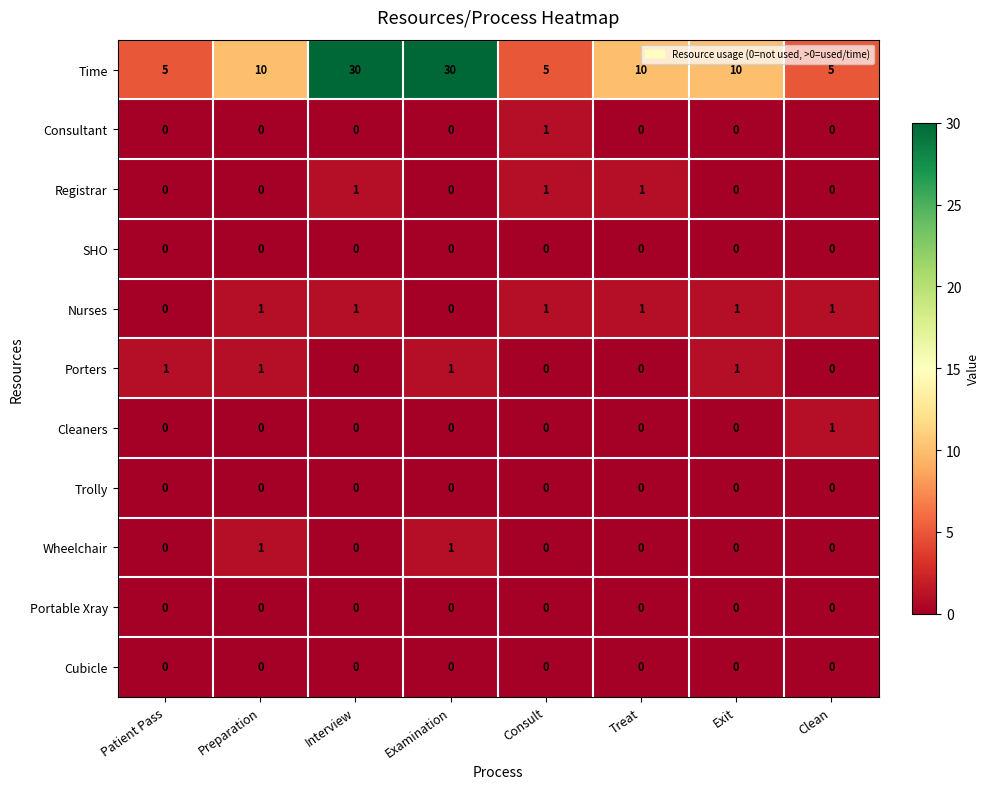

What is the total value across all series at Preparation?

13